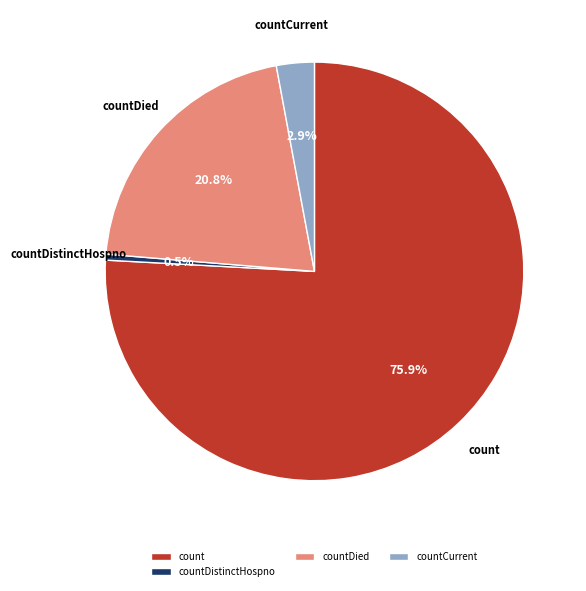

To the nearest percent, what portion does countCurrent represent?

3%